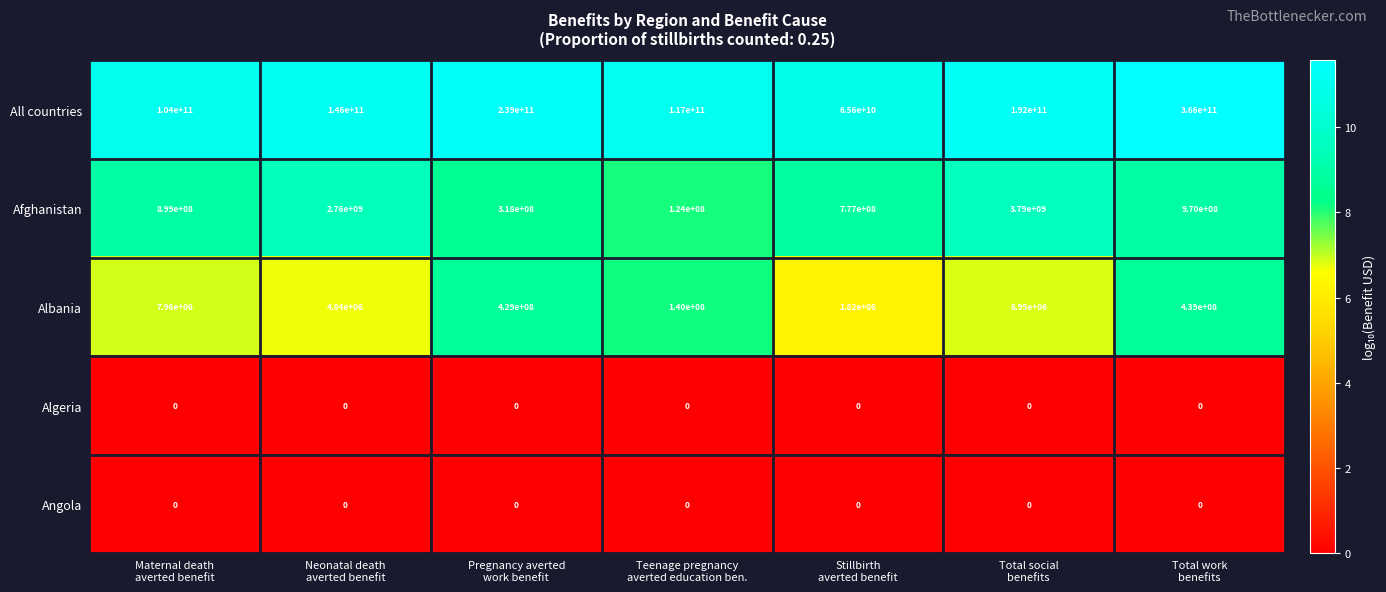

What is the highest value of the Afghanistan series?

3790000000